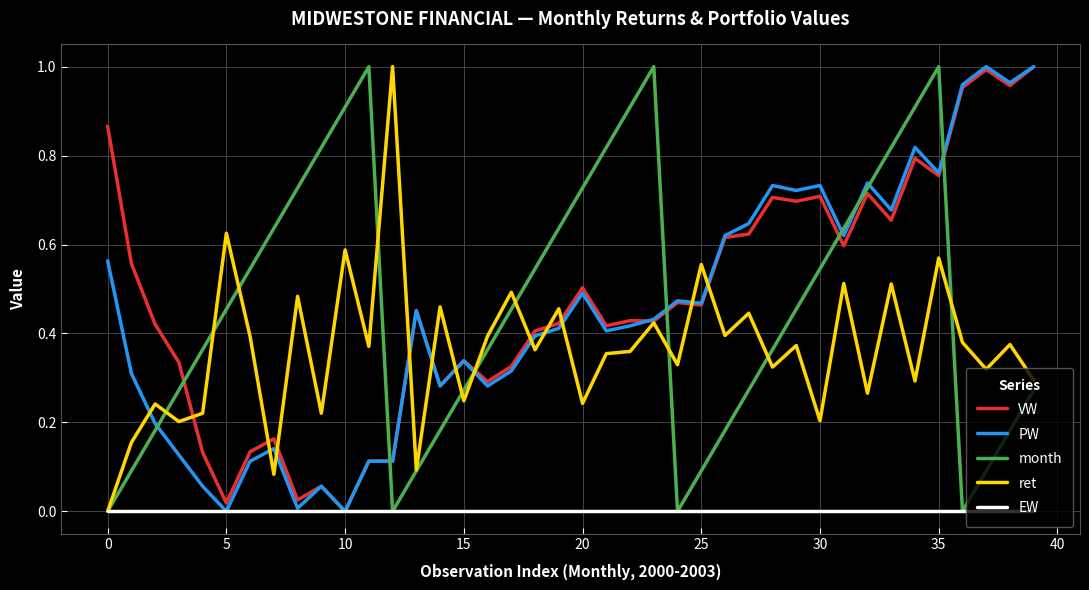

True or false: month has more than 1 interior local peaks.

True